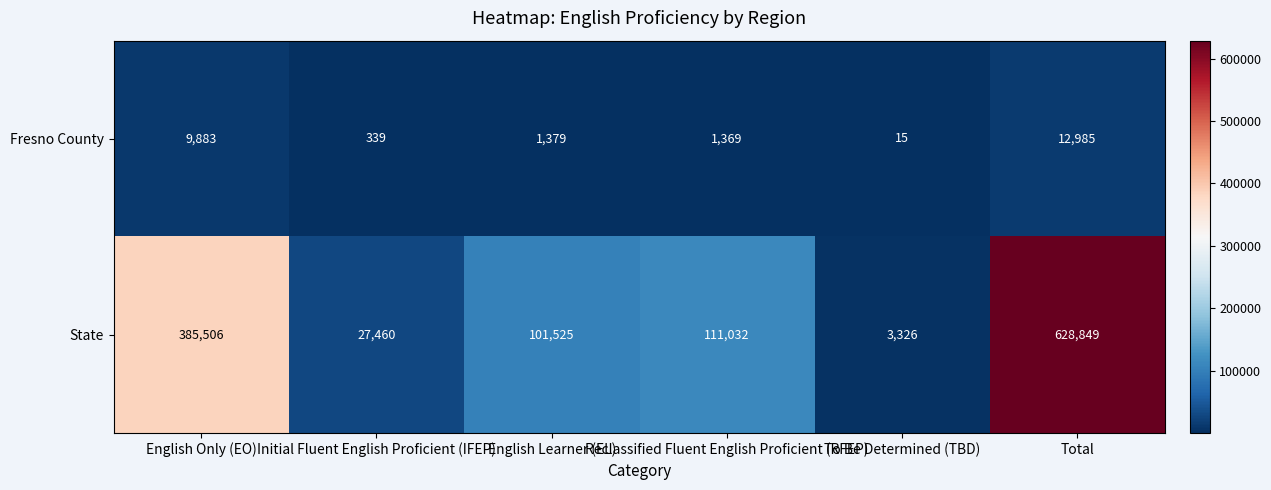

Count the number of data series in this chart.

2